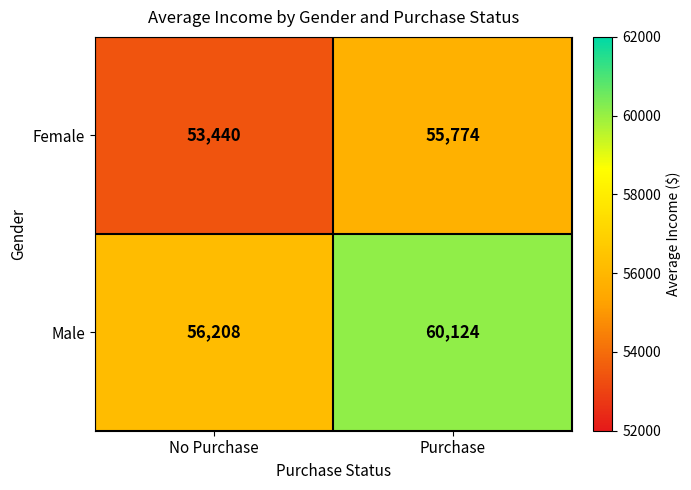

How many data points does each series have?

2